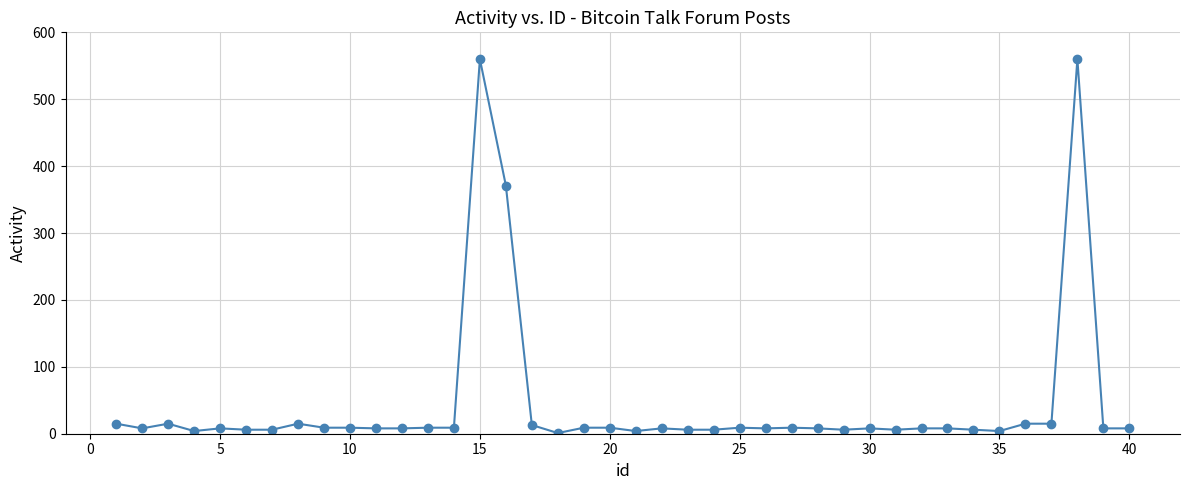

What is the average value?

45